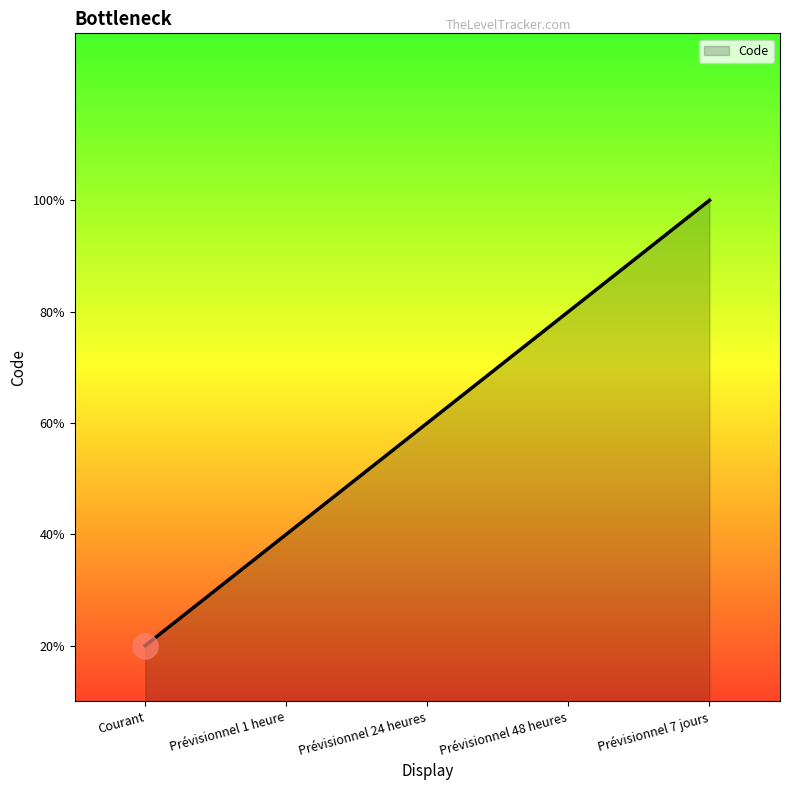

Which category has the highest value across all series?

Prévisionnel 7 jours